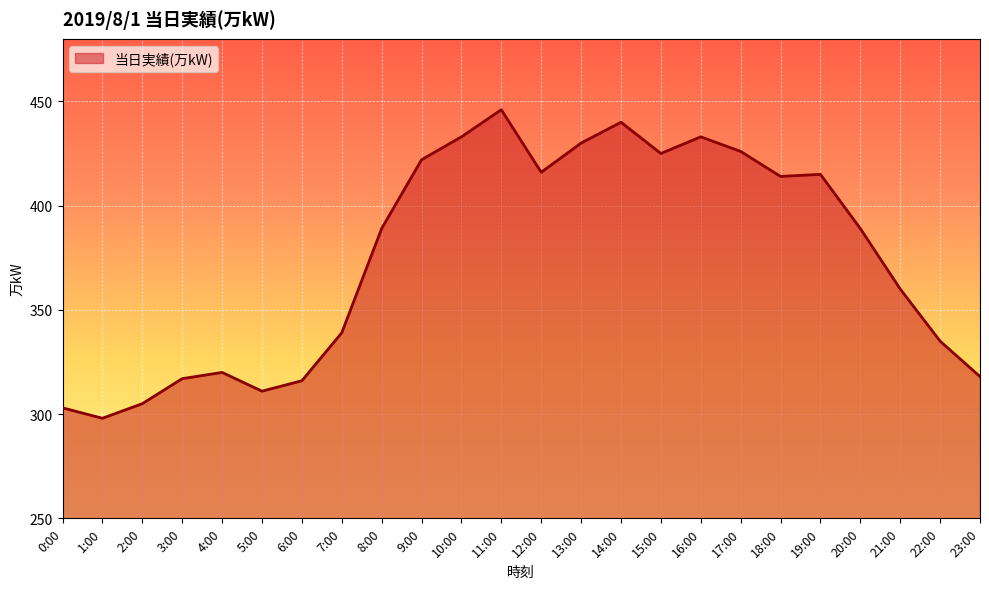

Where does the data first go above 389?

9:00